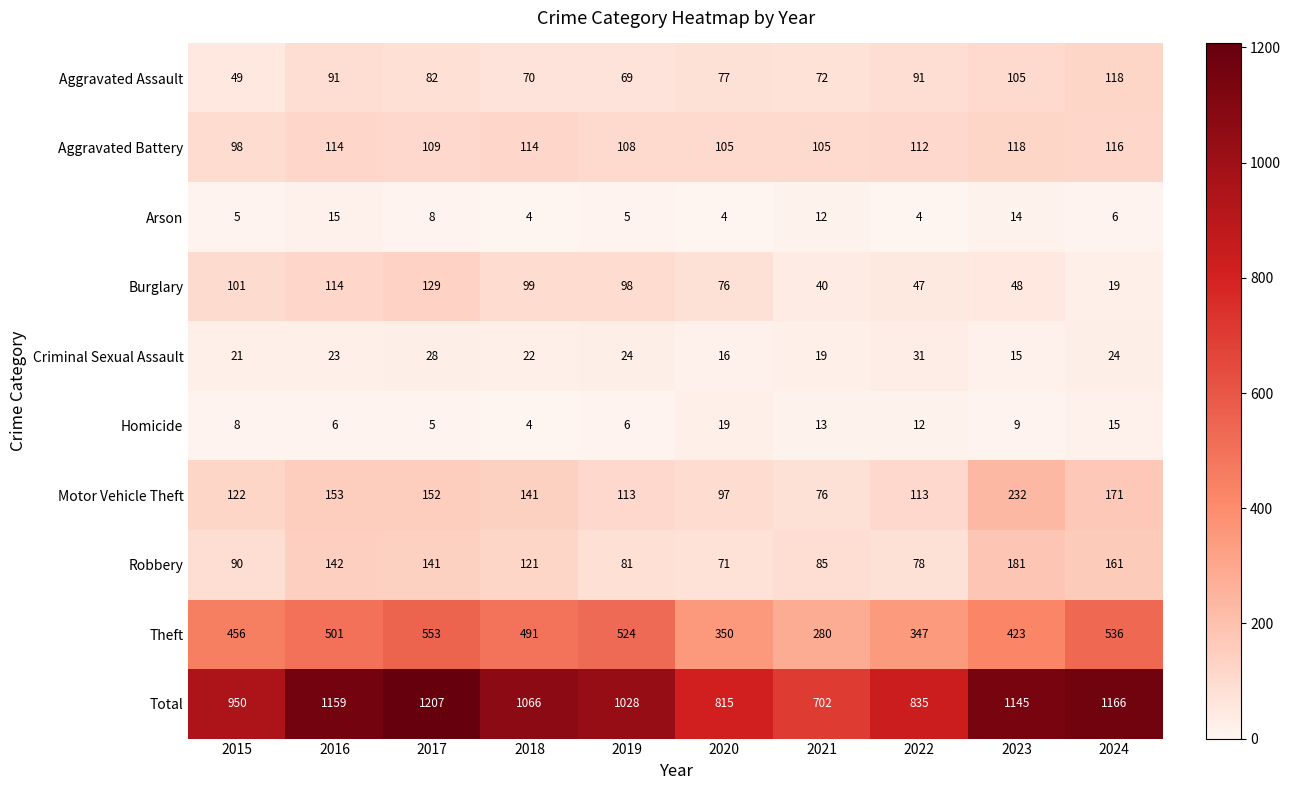

At which label is Aggravated Battery closest to 108?

2019